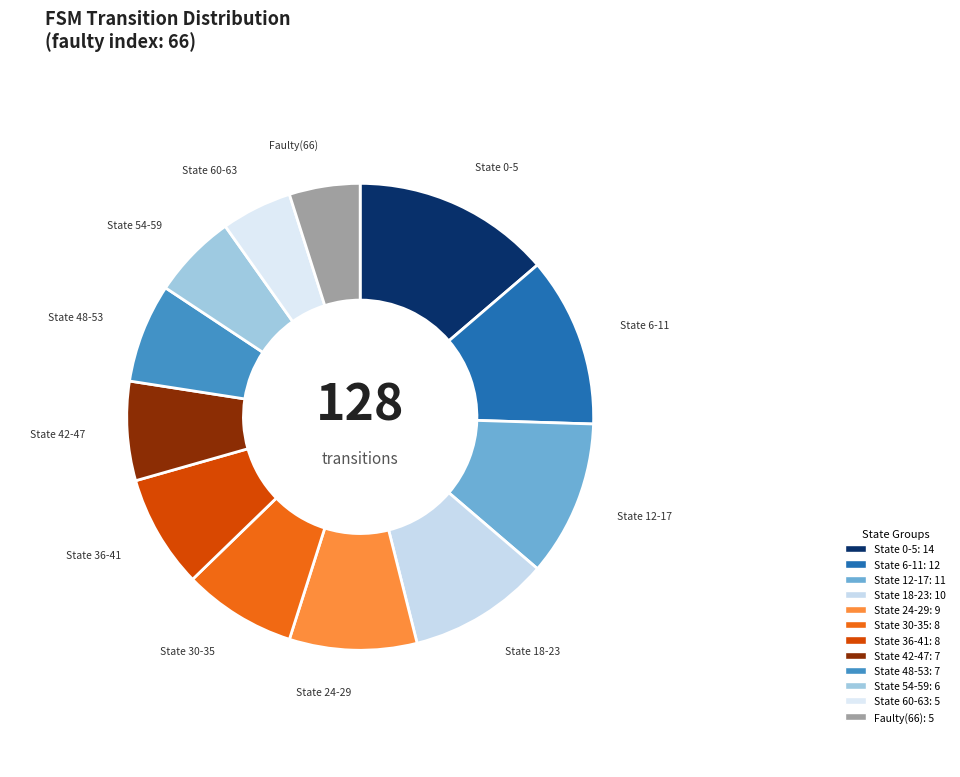

Which category has the biggest portion of the pie?

State 0-5